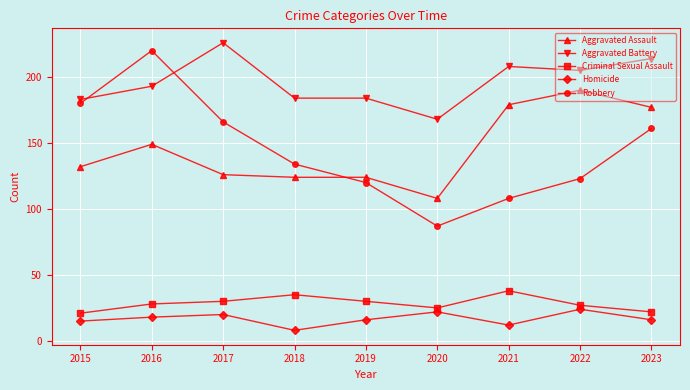

What is the smallest value displayed?

8